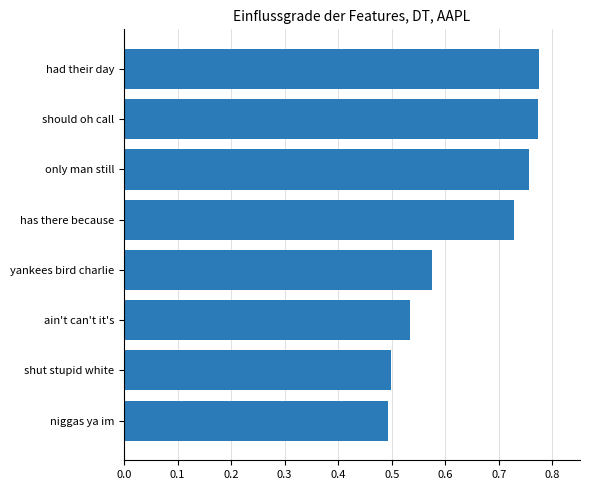

Between had their day and only man still, which is larger?

had their day